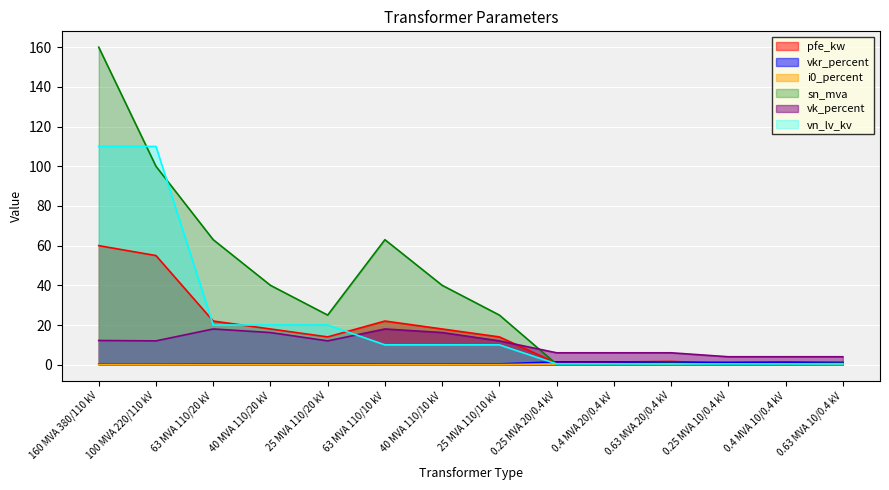

What is the value of the vkr_percent point at the 4th from the left?

0.3